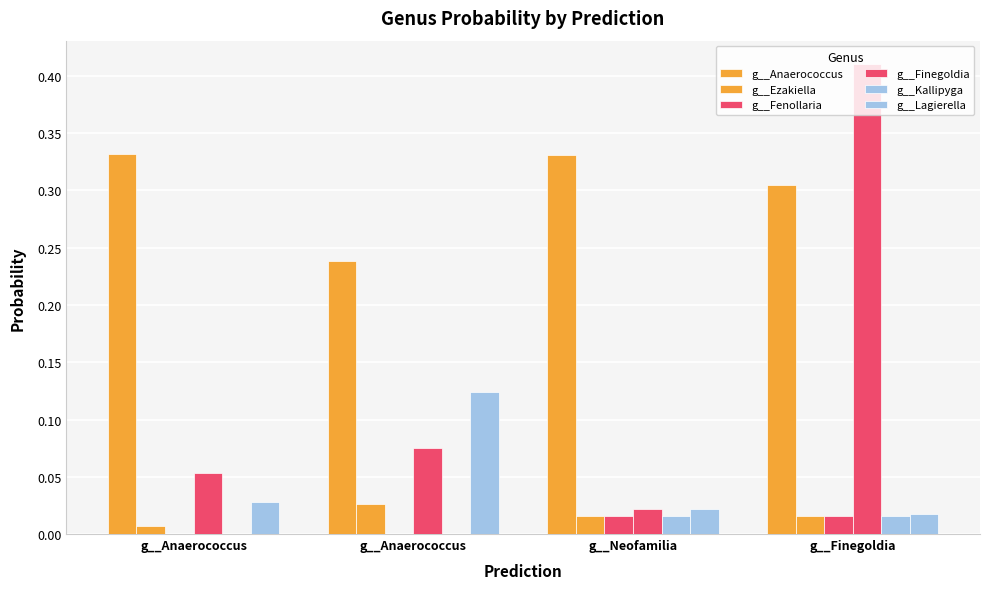

How many groups of bars are there?

4